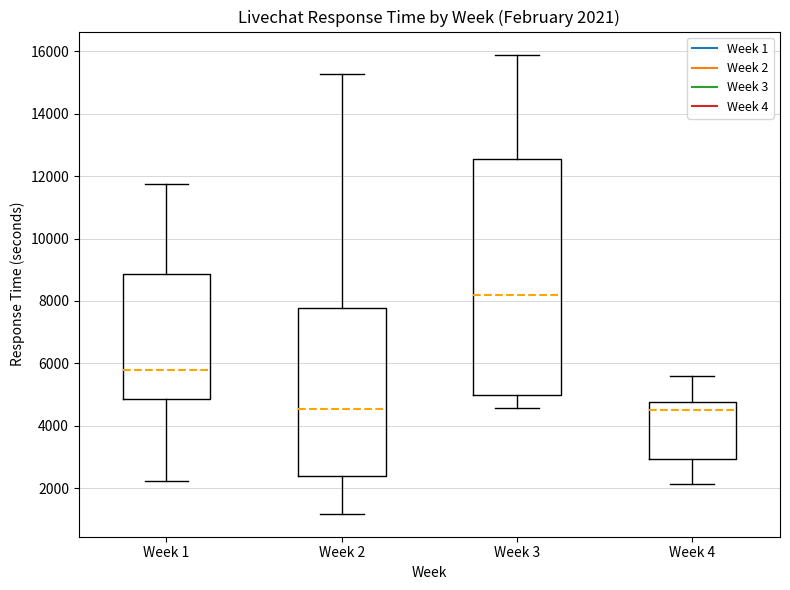

Which box is the tallest, from its lower edge to its upper edge?

Week 3